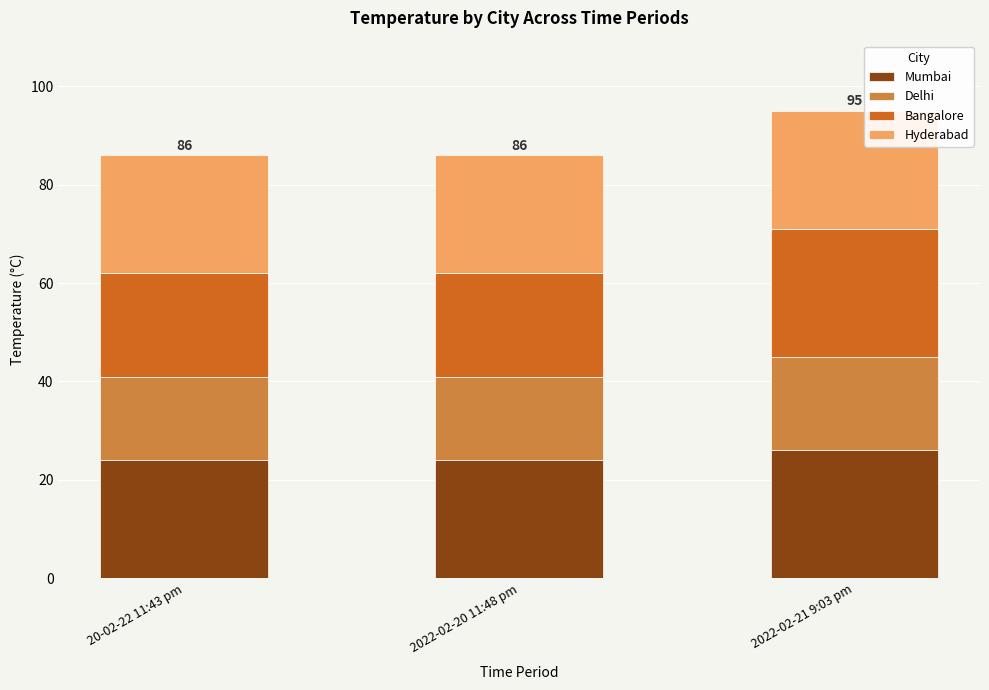

What is the maximum value for Mumbai?

26